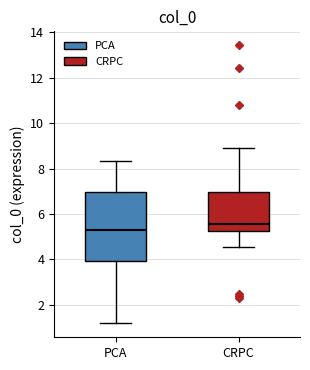

Reading left to right, transcribe this box plot: for each box, give where its median line is, the range the box spans, and where its two whiskers end, as read against the y-axis. The values are not printed on the chart, so give them approximately, as read against the axis.

PCA: median 5.2, box 4.0 to 7.0, whiskers 1.2 to 8.4
CRPC: median 5.6, box 5.2 to 7.0, whiskers 4.6 to 9.0